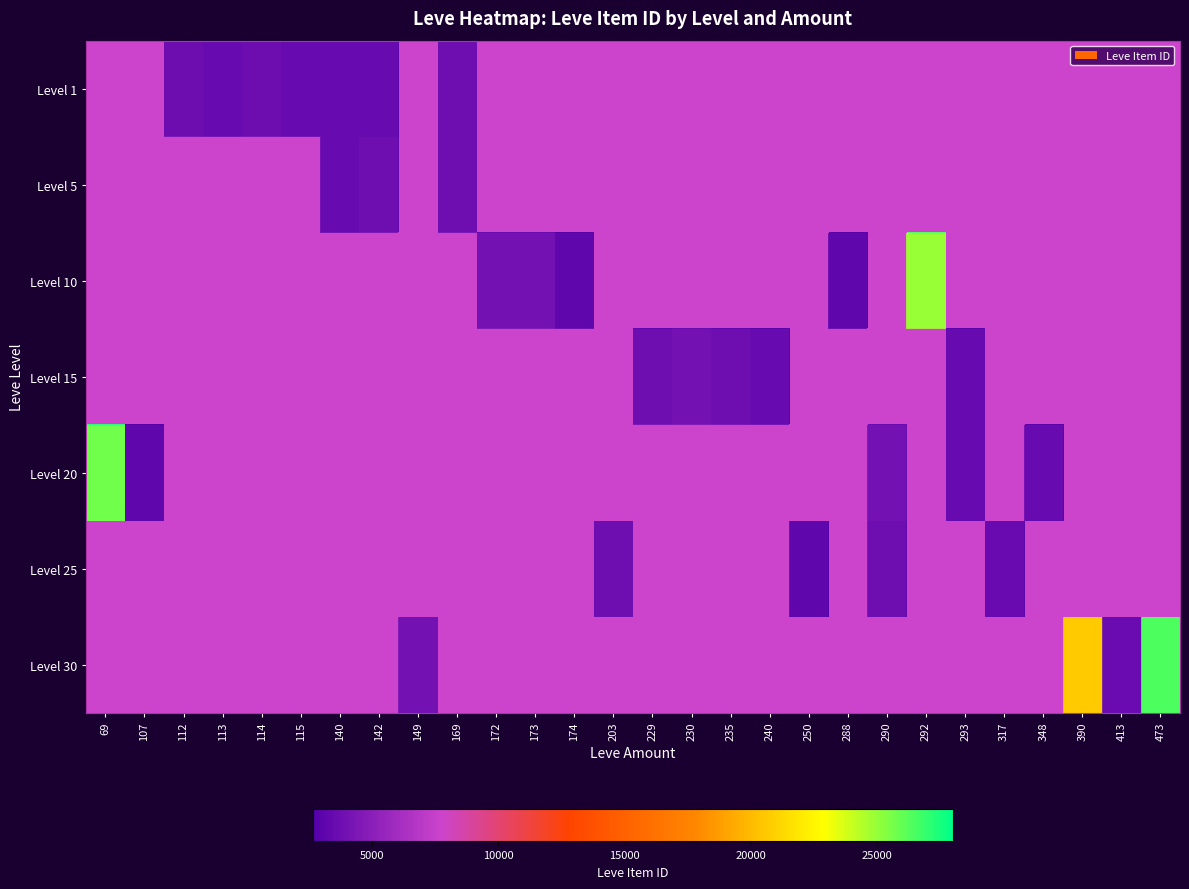

Which has a higher value, 288 or 293?

293